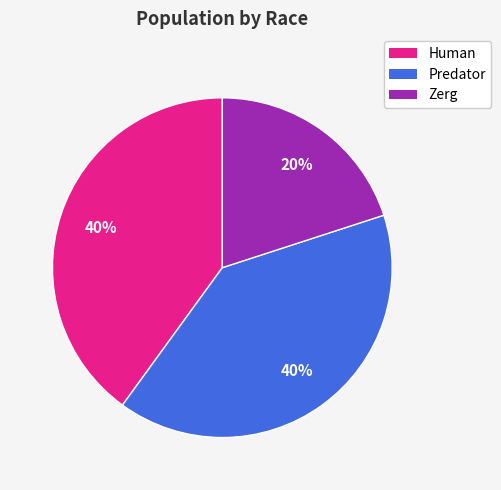

Does Human account for over 50% of the chart?

No